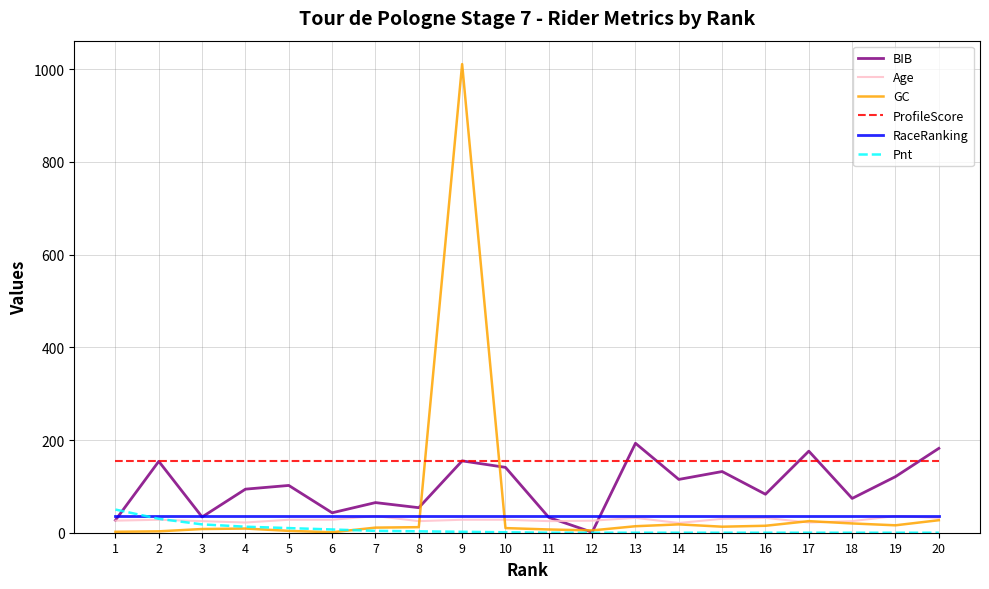

At which category is the sum across all series the highest?

9